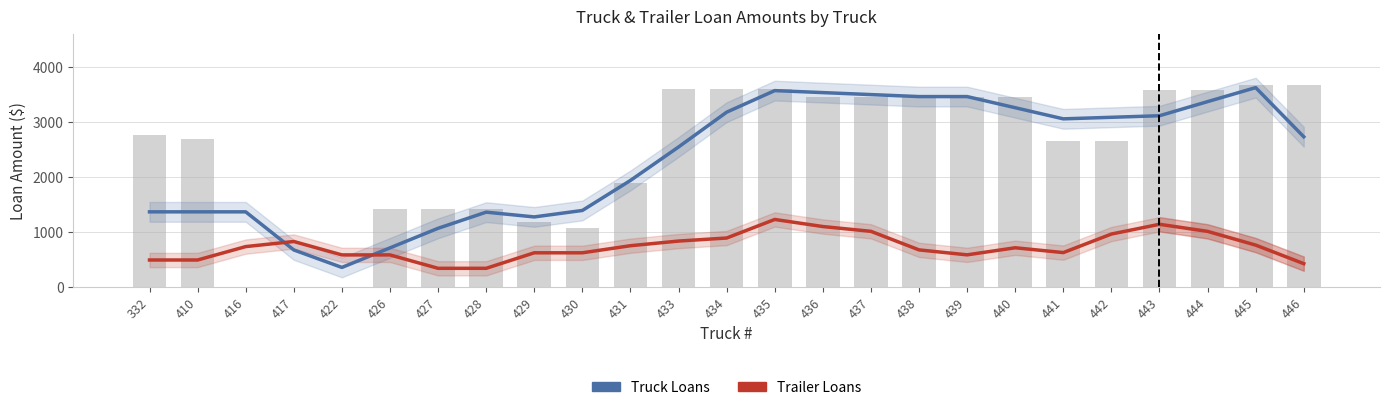

At how many categories does at least one series exceed 973?

22